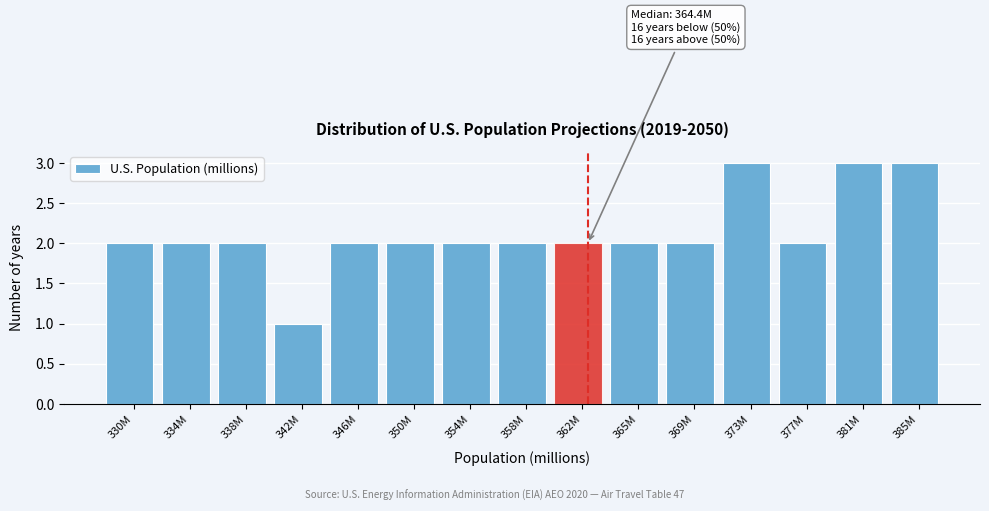

Reading left to right, extract all data points from this chart.

330M=2	334M=2	338M=2	342M=1	346M=2	350M=2	354M=2	358M=2	362M=2	365M=2	369M=2	373M=3	377M=2	381M=3	385M=3